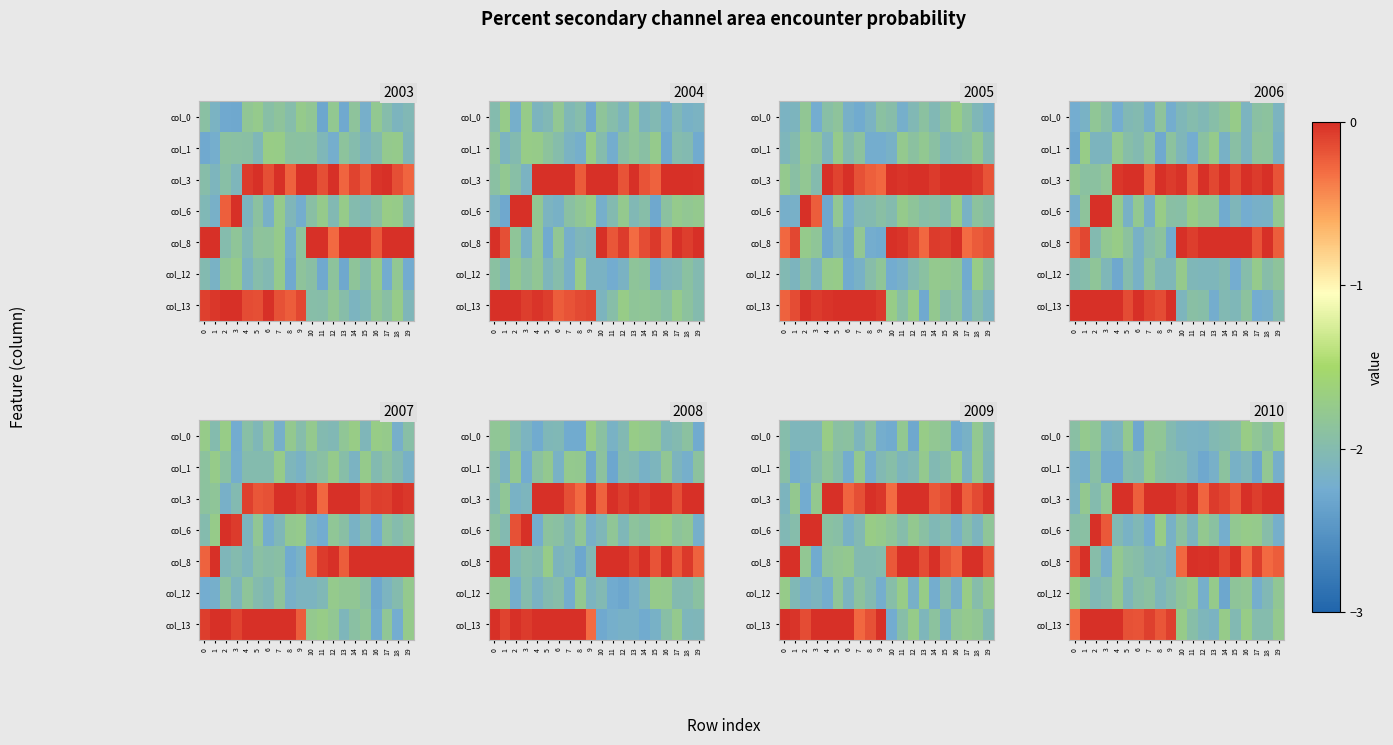

Between 3 and 1, which is larger?

1